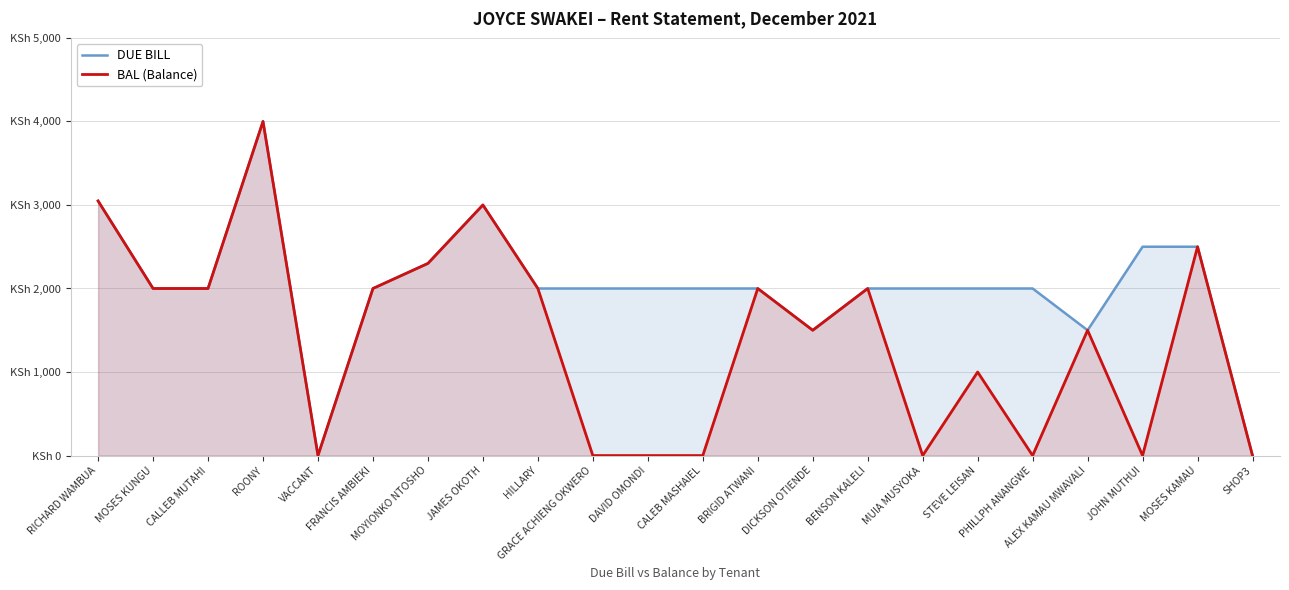

What is the value of the BAL (Balance) point at the 6th from the left?

2000